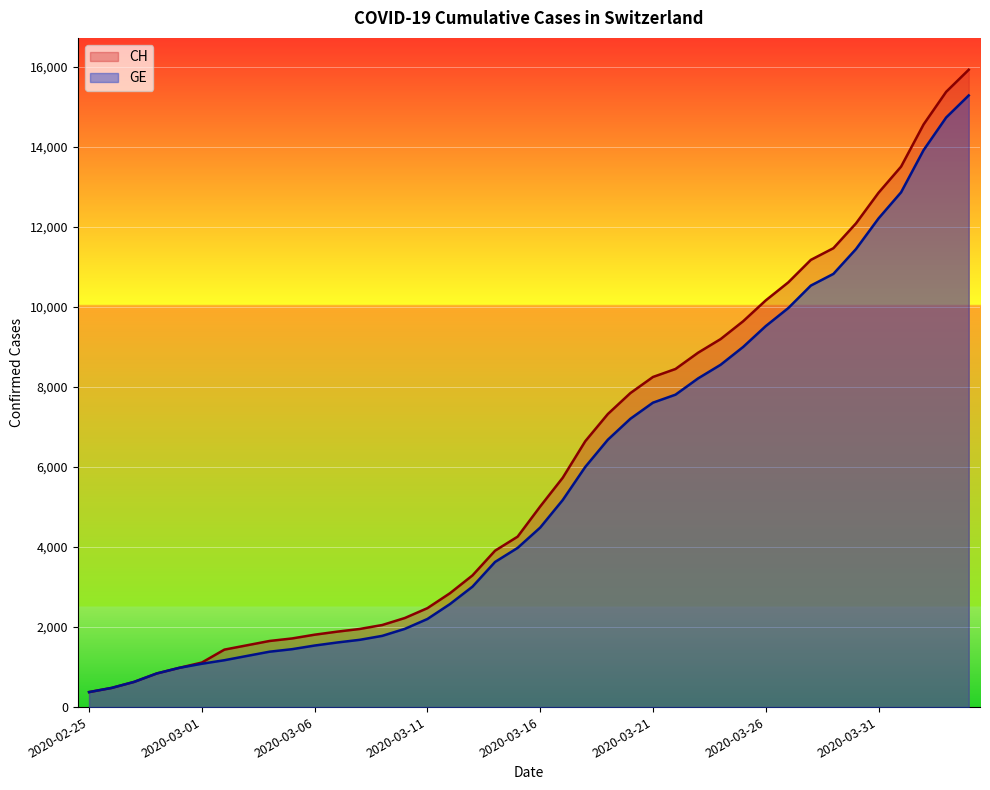

Which label corresponds to the smallest value in the chart?

2020-02-25